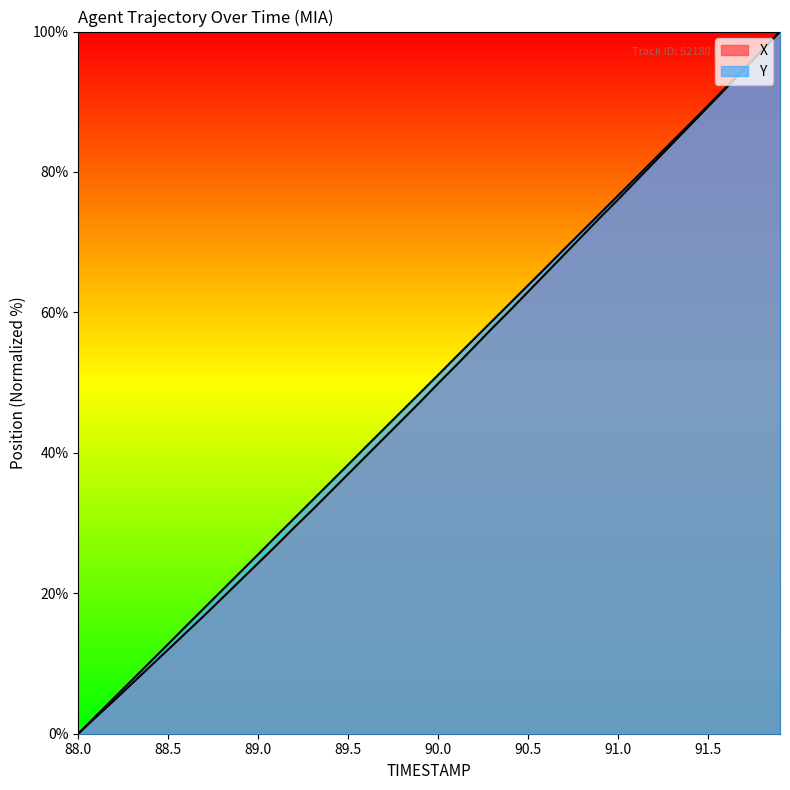

How many data points in X are above 49?

20